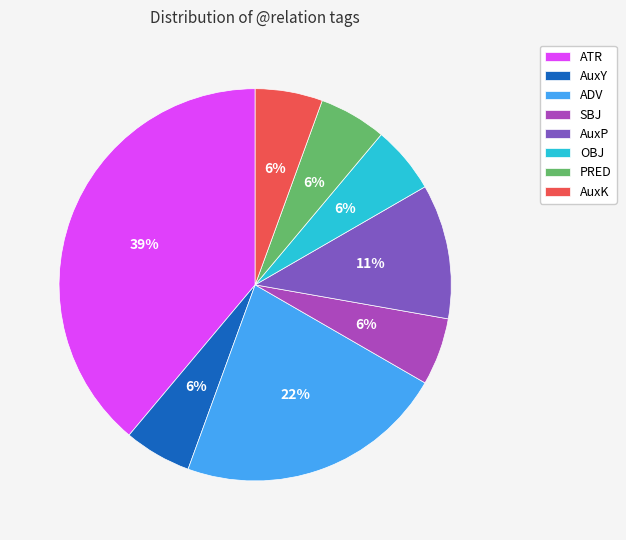

The AuxP slice represents 20% of the pie. True or false?

False